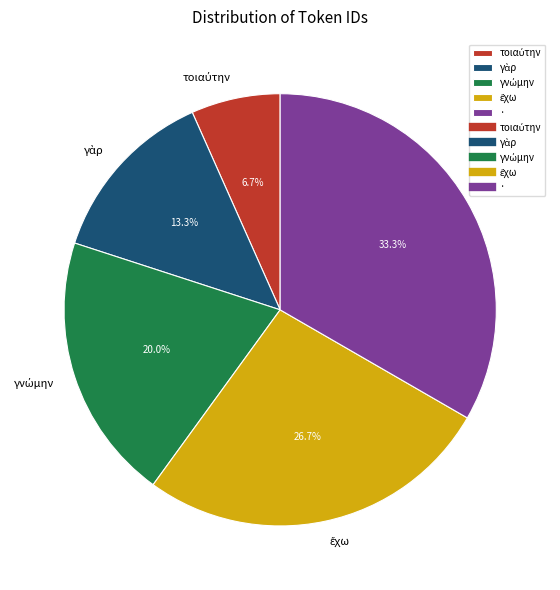

Which slice is the largest?

·